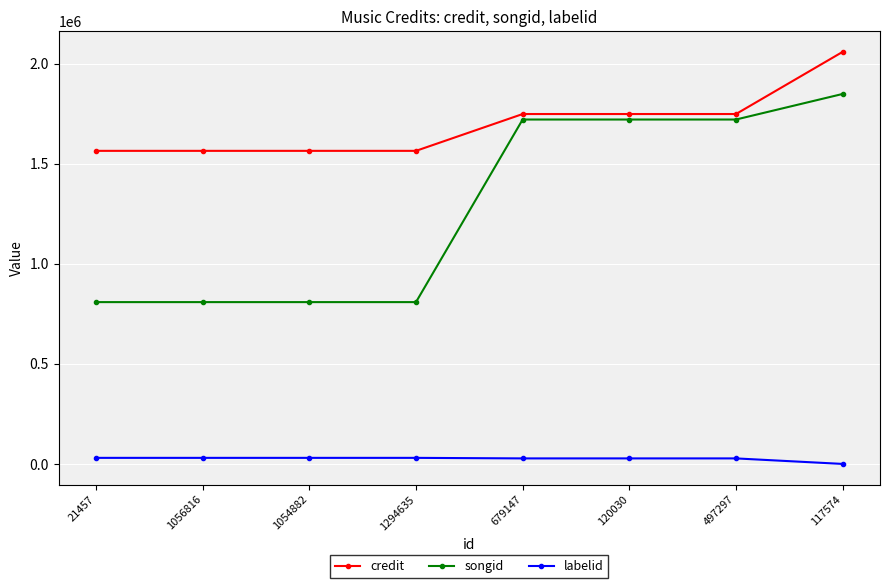

What is the highest value of the labelid series?

30283